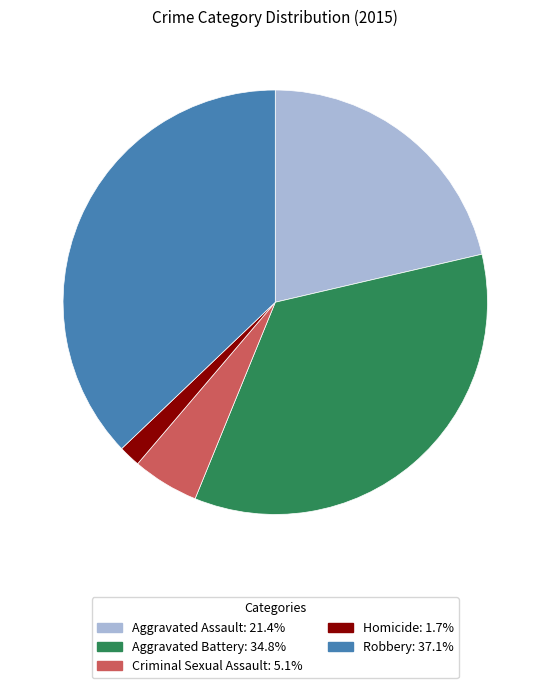

Approximately how many times larger is the value at Aggravated Battery compared to Criminal Sexual Assault?

6.9